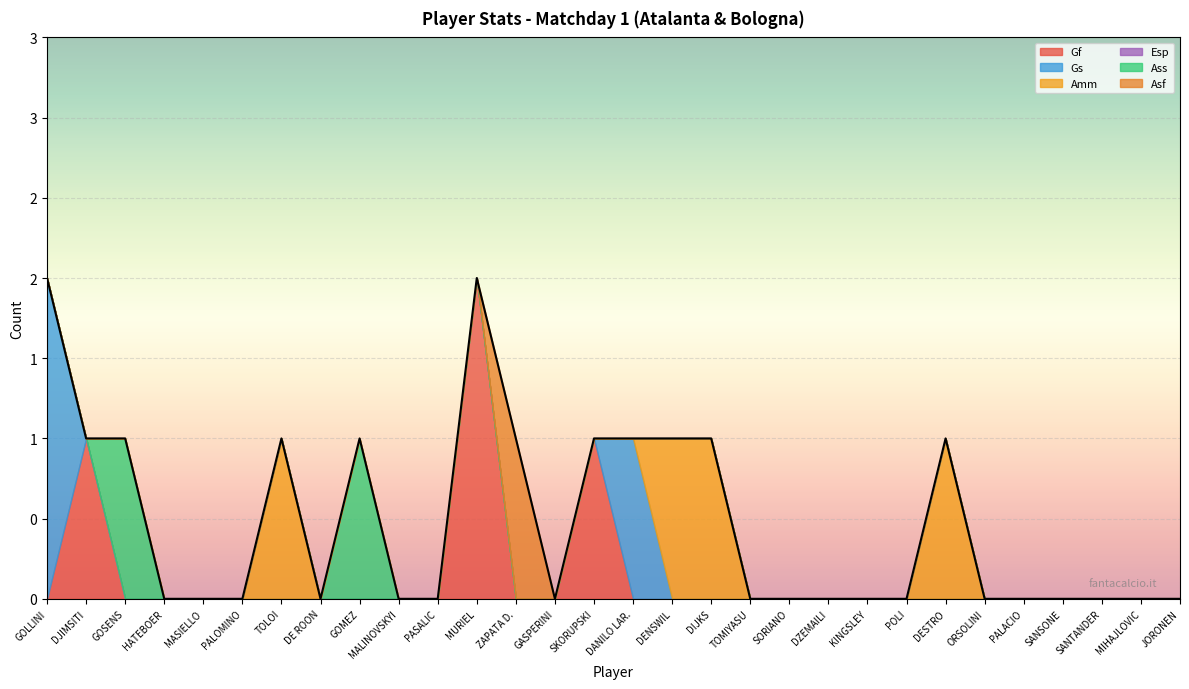

Reading right to left, what are all the values shown in this chart?

Gf: 0	0	0	0	0	0	0	0	0	0	0	0	0	0	0	1	0	0	2	0	0	0	0	0	0	0	0	0	1	0
Gs: 0	0	0	0	0	0	0	0	0	0	0	0	0	0	1	0	0	0	0	0	0	0	0	0	0	0	0	0	0	2
Amm: 0	0	0	0	0	0	1	0	0	0	0	0	1	1	0	0	0	0	0	0	0	0	0	1	0	0	0	0	0	0
Esp: 0	0	0	0	0	0	0	0	0	0	0	0	0	0	0	0	0	0	0	0	0	0	0	0	0	0	0	0	0	0
Ass: 0	0	0	0	0	0	0	0	0	0	0	0	0	0	0	0	0	0	0	0	0	1	0	0	0	0	0	1	0	0
Asf: 0	0	0	0	0	0	0	0	0	0	0	0	0	0	0	0	0	1	0	0	0	0	0	0	0	0	0	0	0	0